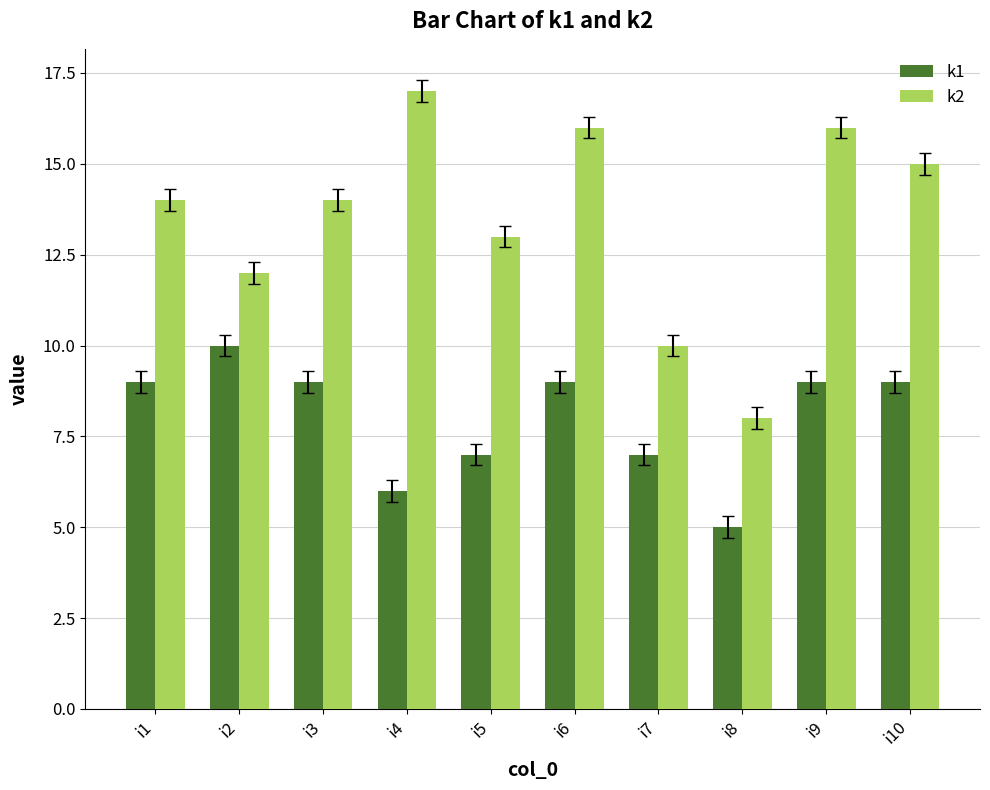

Reading right to left, list all the values displayed in this chart.

k1: i10=9	i9=9	i8=5	i7=7	i6=9	i5=7	i4=6	i3=9	i2=10	i1=9
k2: i10=15	i9=16	i8=8	i7=10	i6=16	i5=13	i4=17	i3=14	i2=12	i1=14